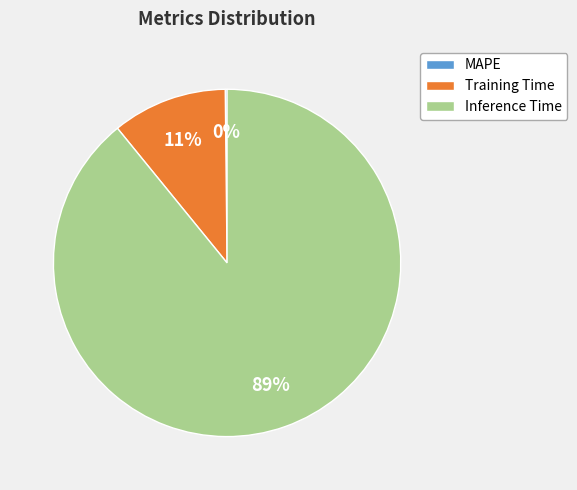

To the nearest percent, what is the difference between the largest and smallest slice percentages?

89%